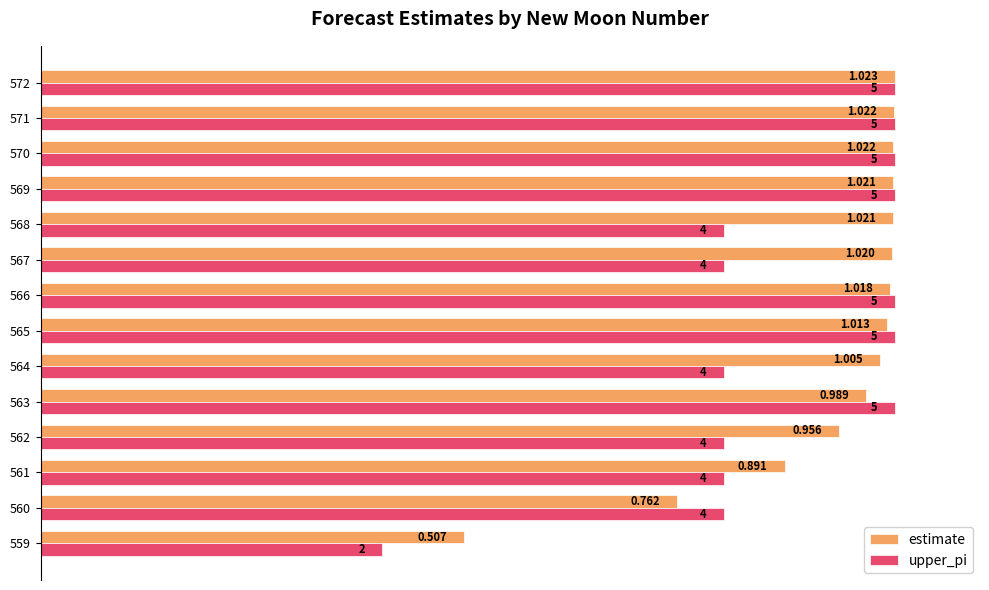

What are all the series names shown in the legend?

estimate, upper_pi